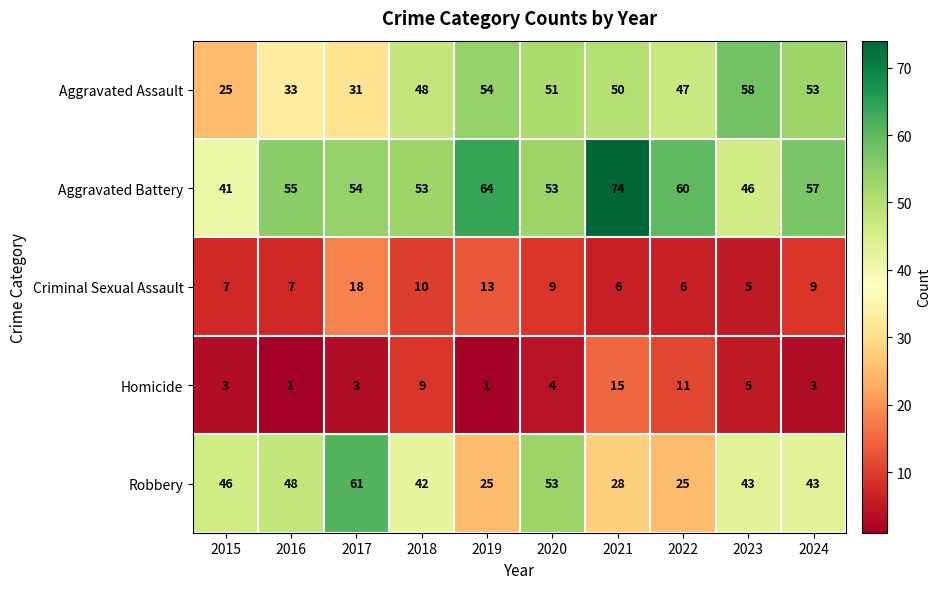

How many series are shown in this chart?

5